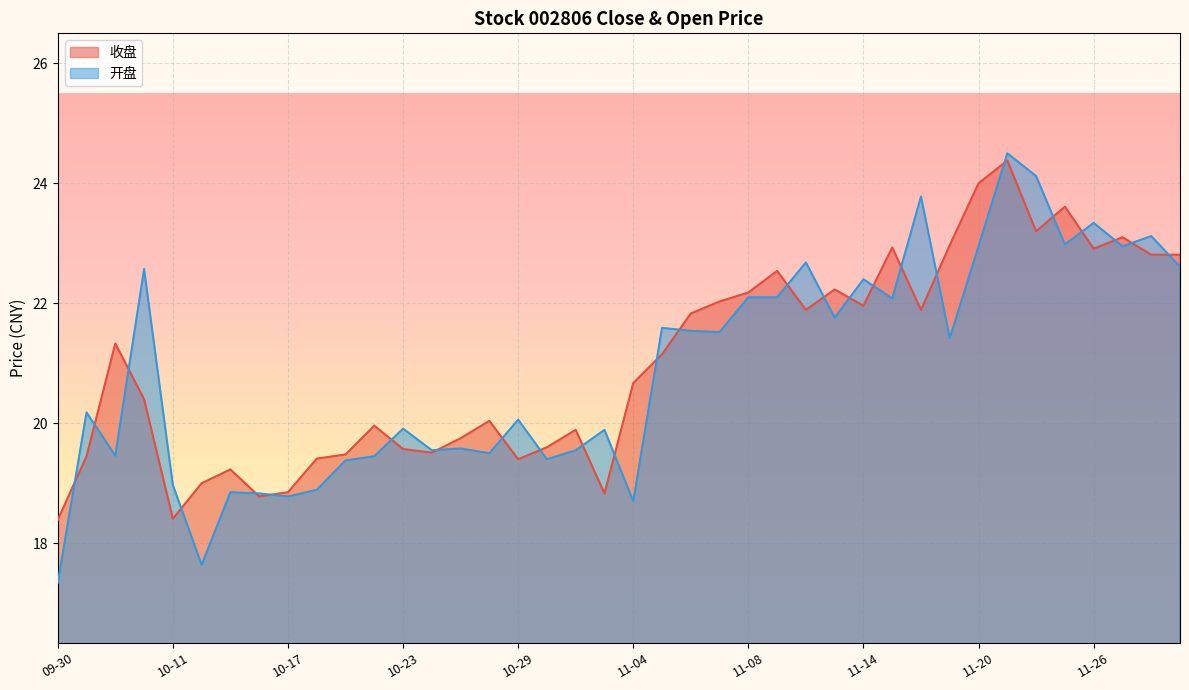

At which category does 开盘 reach its first local peak?

10-08